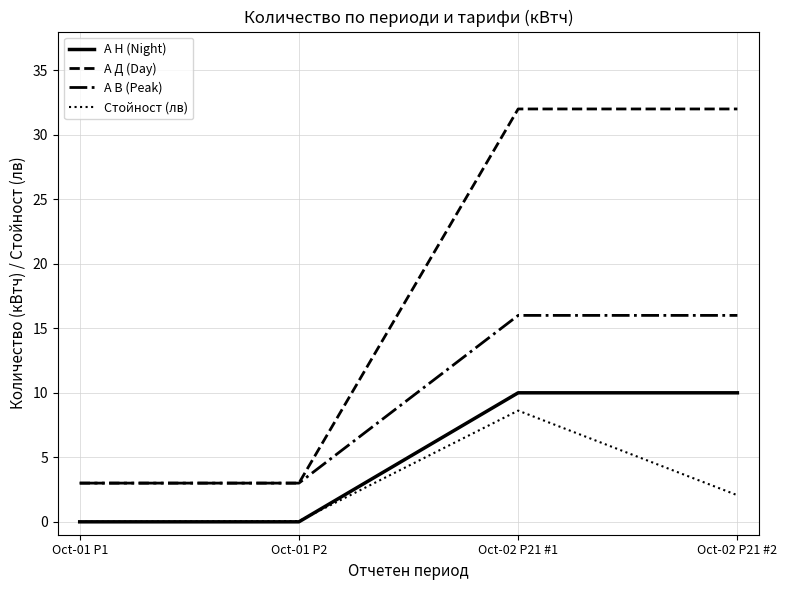

How many lines are shown in the chart?

4